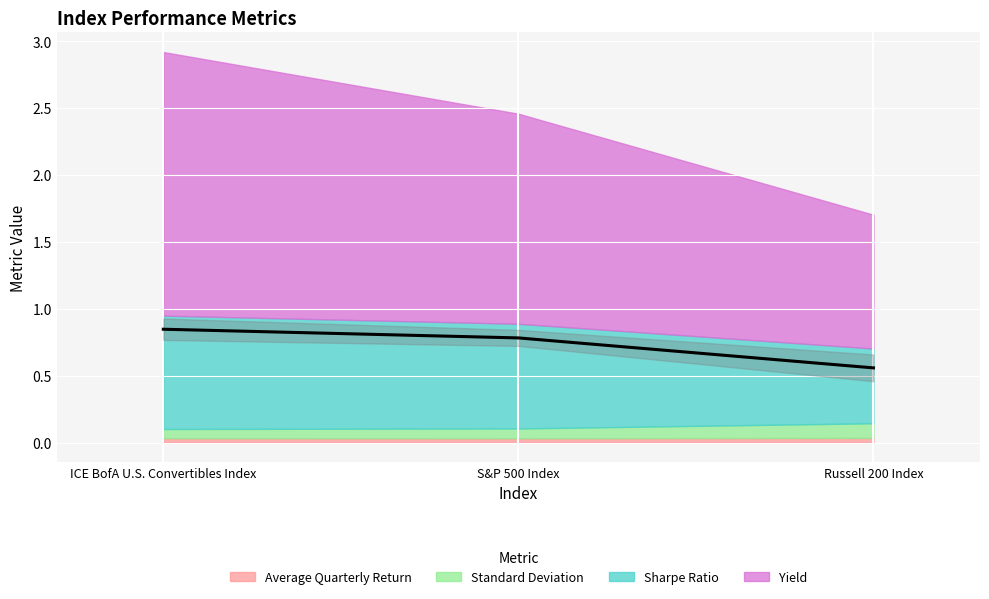

How many categories are shown in the chart?

3